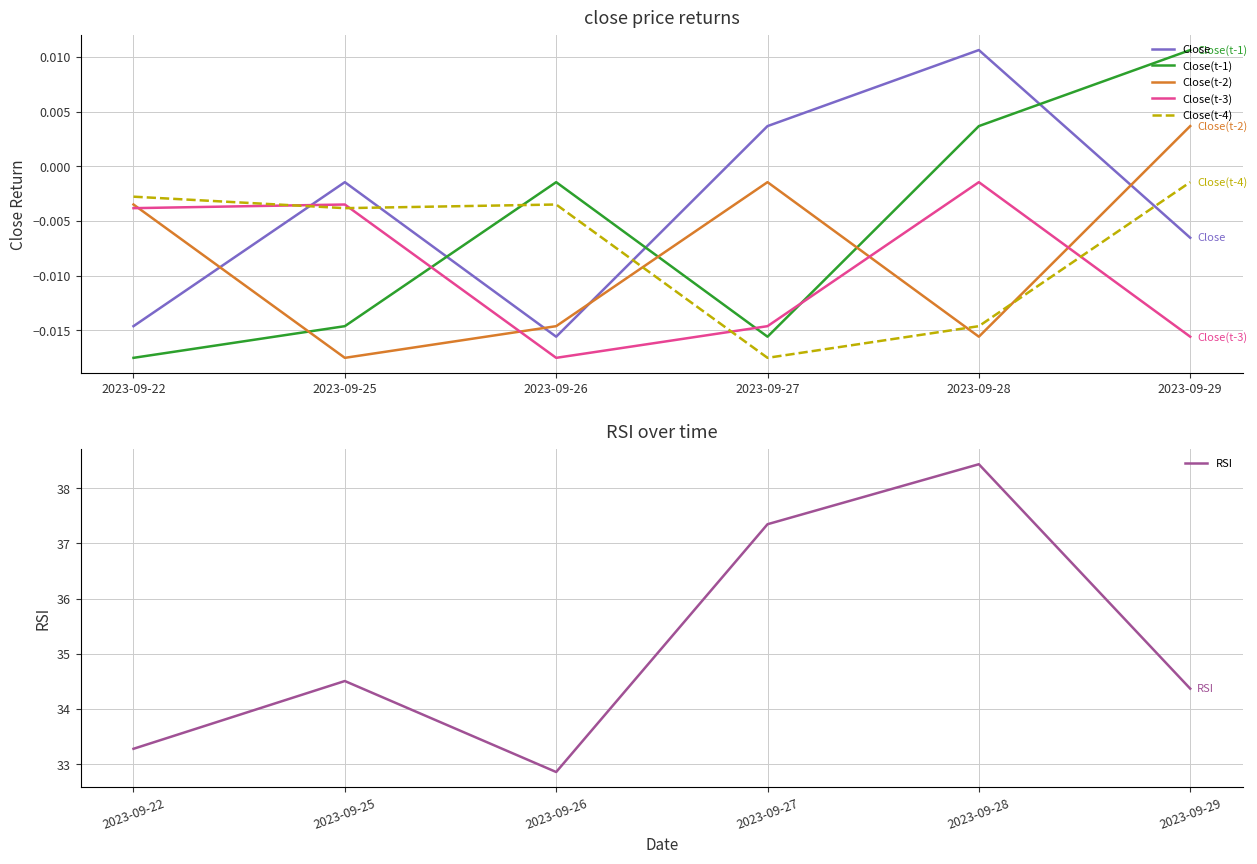

How many distinct data groups are displayed?

6